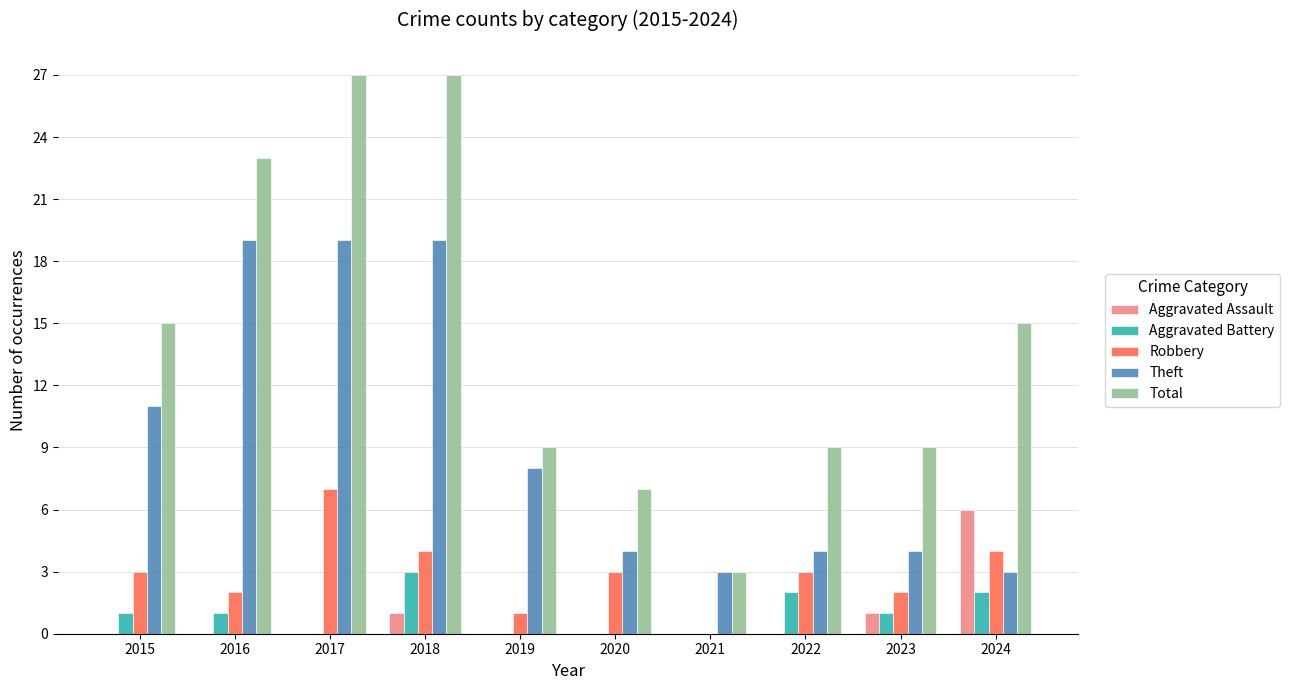

Between 2016 and 2017, which series saw the biggest shift?

Robbery